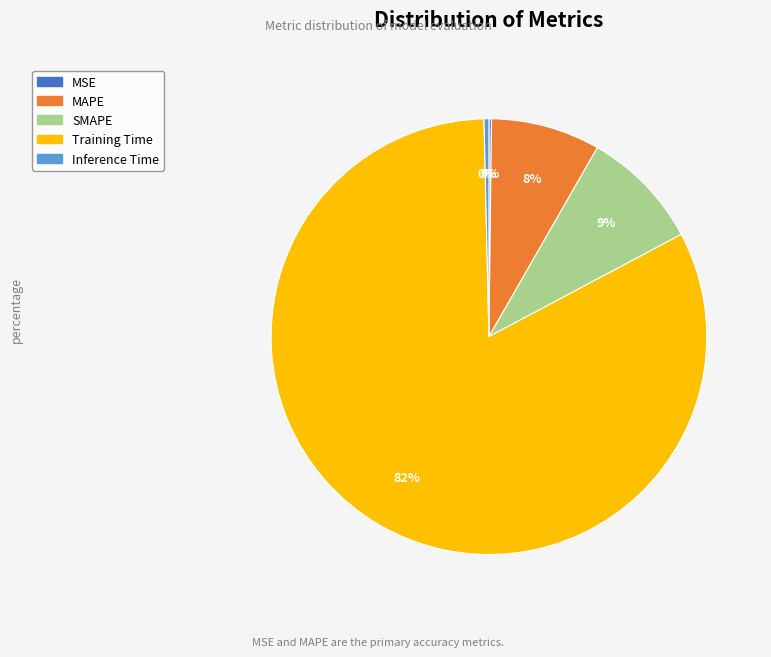

What is the largest slice in the pie chart?

Training Time